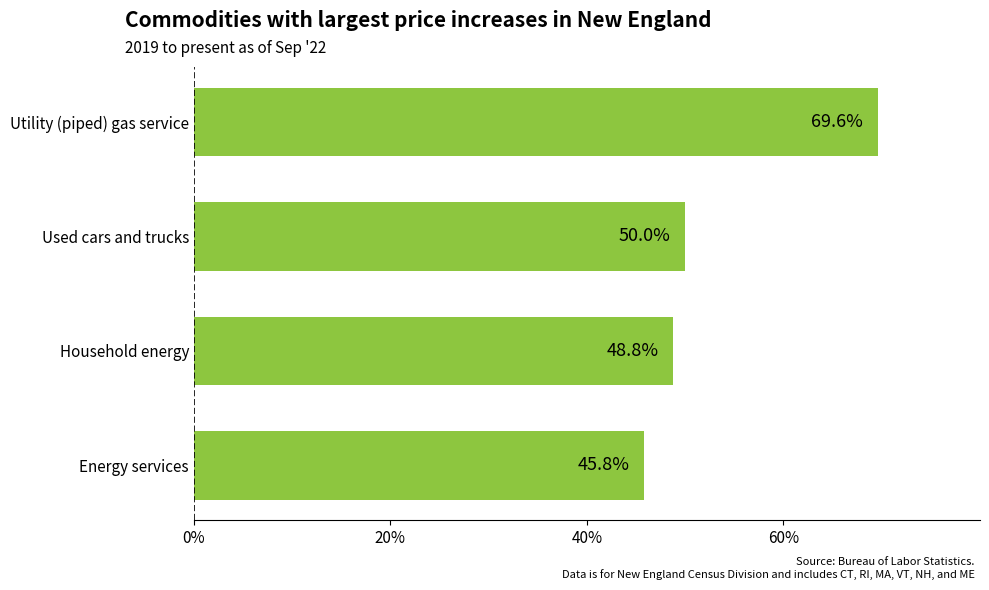

What is the difference between the values at Household energy and Energy services?

3.0